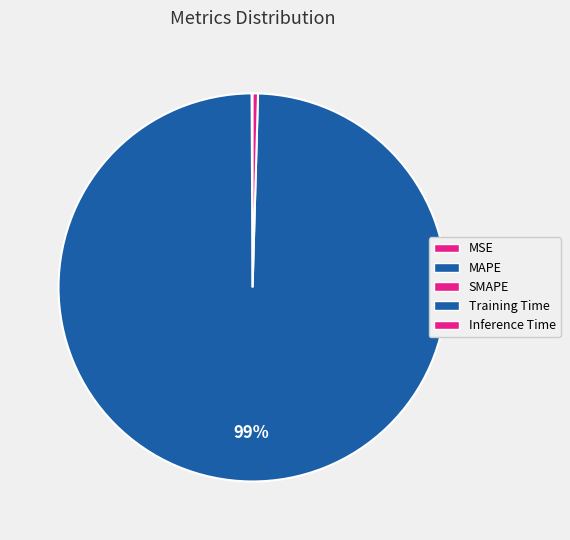

Rank the categories by value from lowest to highest.

MSE, SMAPE, MAPE, Inference Time, Training Time